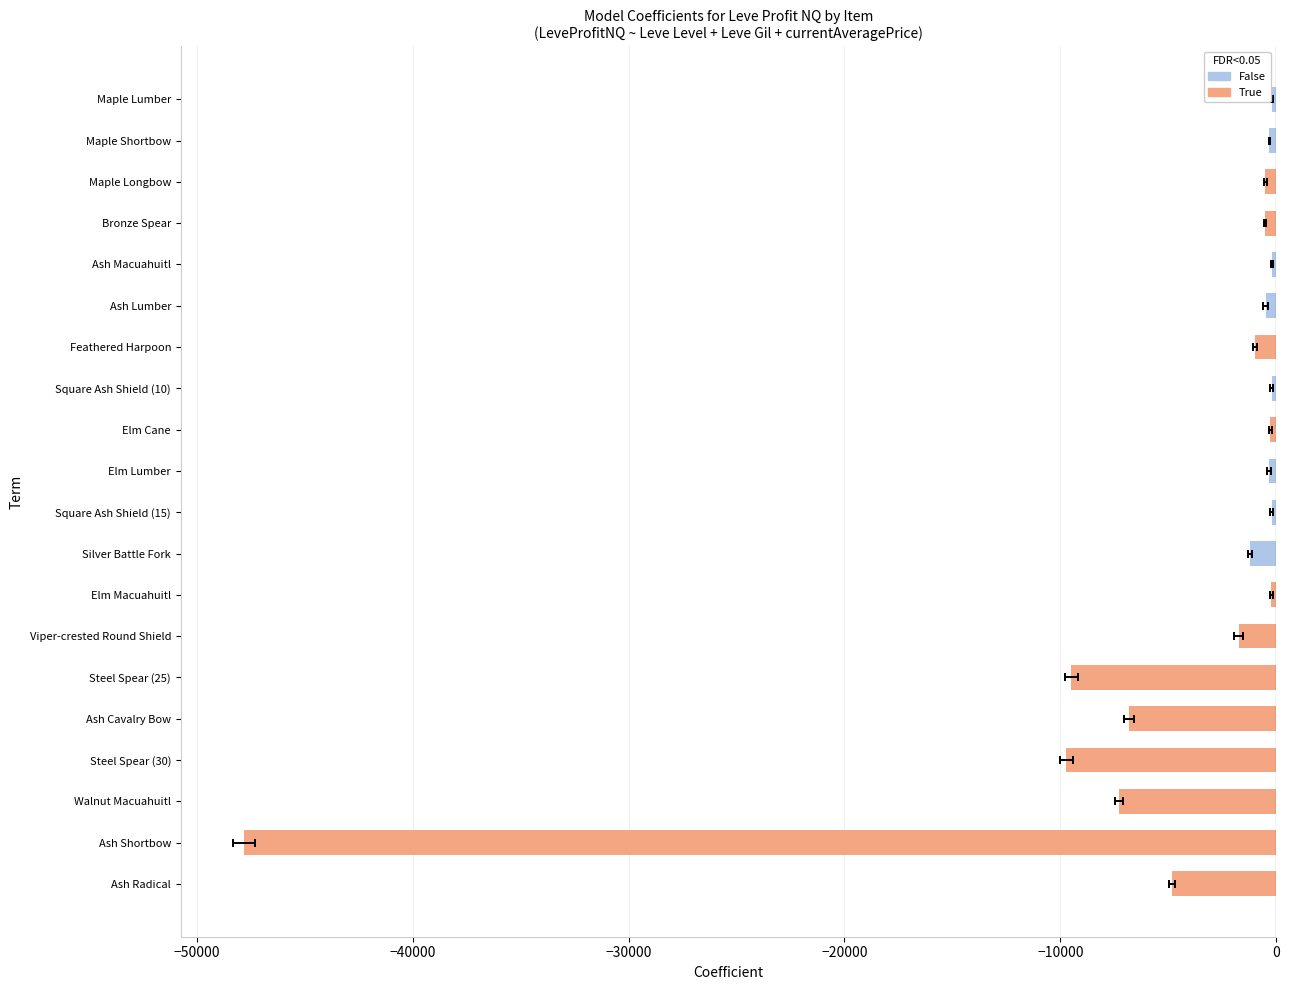

List the labels in order of value, largest first.

Ash Macuahuitl, Maple Lumber, Square Ash Shield (10), Square Ash Shield (15), Elm Macuahuitl, Elm Cane, Maple Shortbow, Elm Lumber, Ash Lumber, Maple Longbow, Bronze Spear, Feathered Harpoon, Silver Battle Fork, Viper-crested Round Shield, Ash Radical, Ash Cavalry Bow, Walnut Macuahuitl, Steel Spear (25), Steel Spear (30), Ash Shortbow